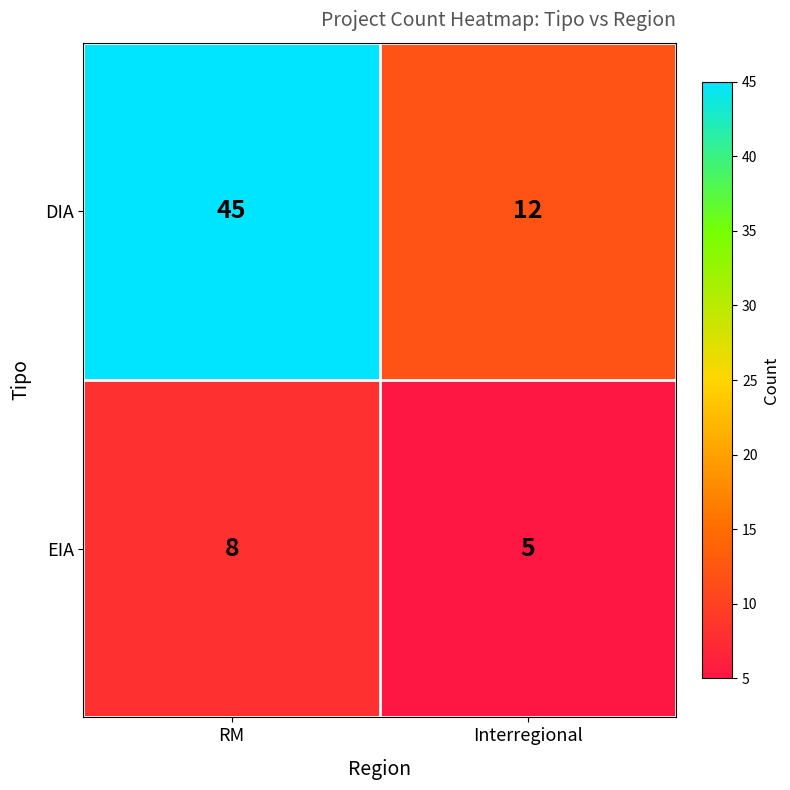

What is the difference between the maximum and minimum values in the EIA series?

3